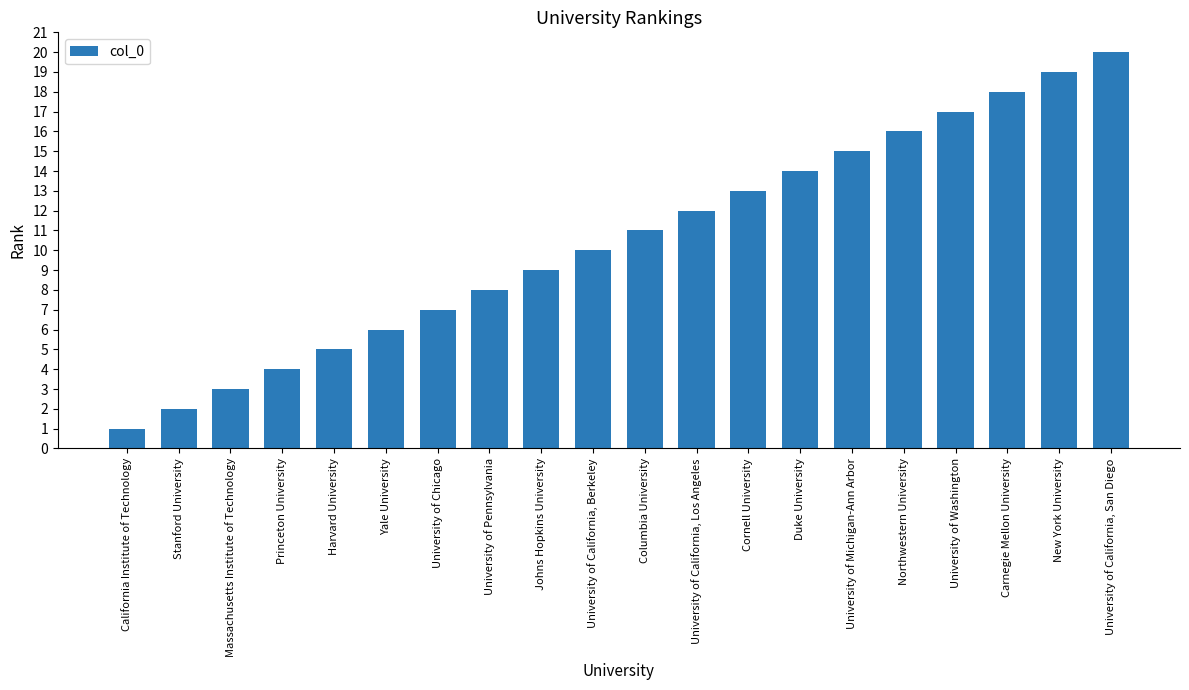

Rank the categories by value from highest to lowest.

University of California, San Diego, New York University, Carnegie Mellon University, University of Washington, Northwestern University, University of Michigan-Ann Arbor, Duke University, Cornell University, University of California, Los Angeles, Columbia University, University of California, Berkeley, Johns Hopkins University, University of Pennsylvania, University of Chicago, Yale University, Harvard University, Princeton University, Massachusetts Institute of Technology, Stanford University, California Institute of Technology